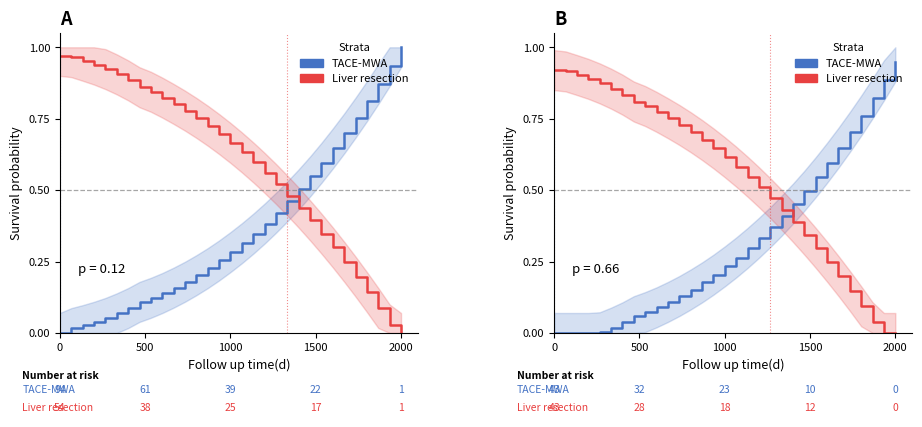

What is the maximum value for Liver resection?

0.9